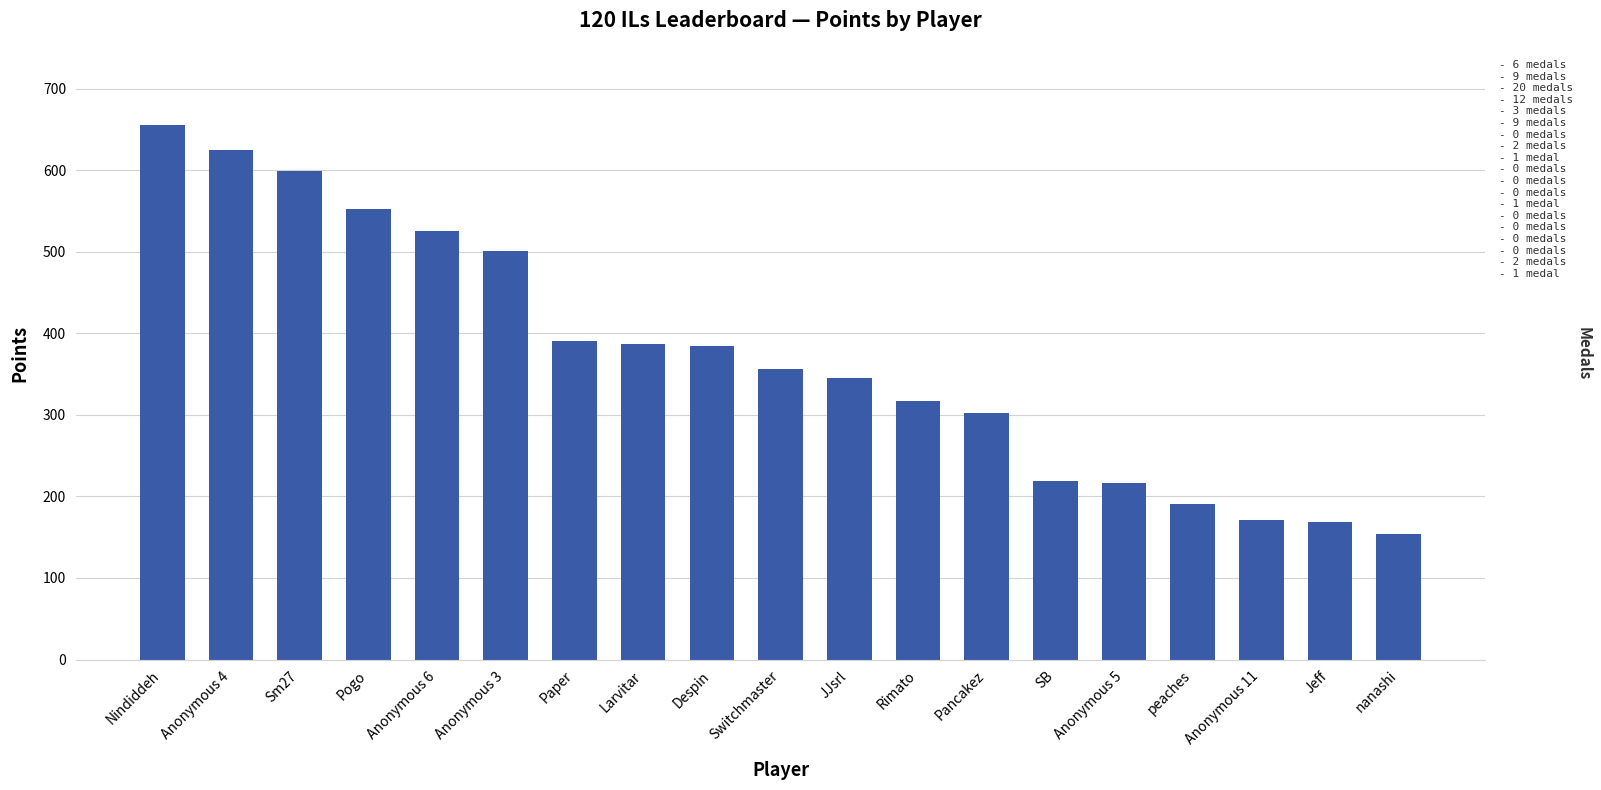

What is the sum of all values?

7063